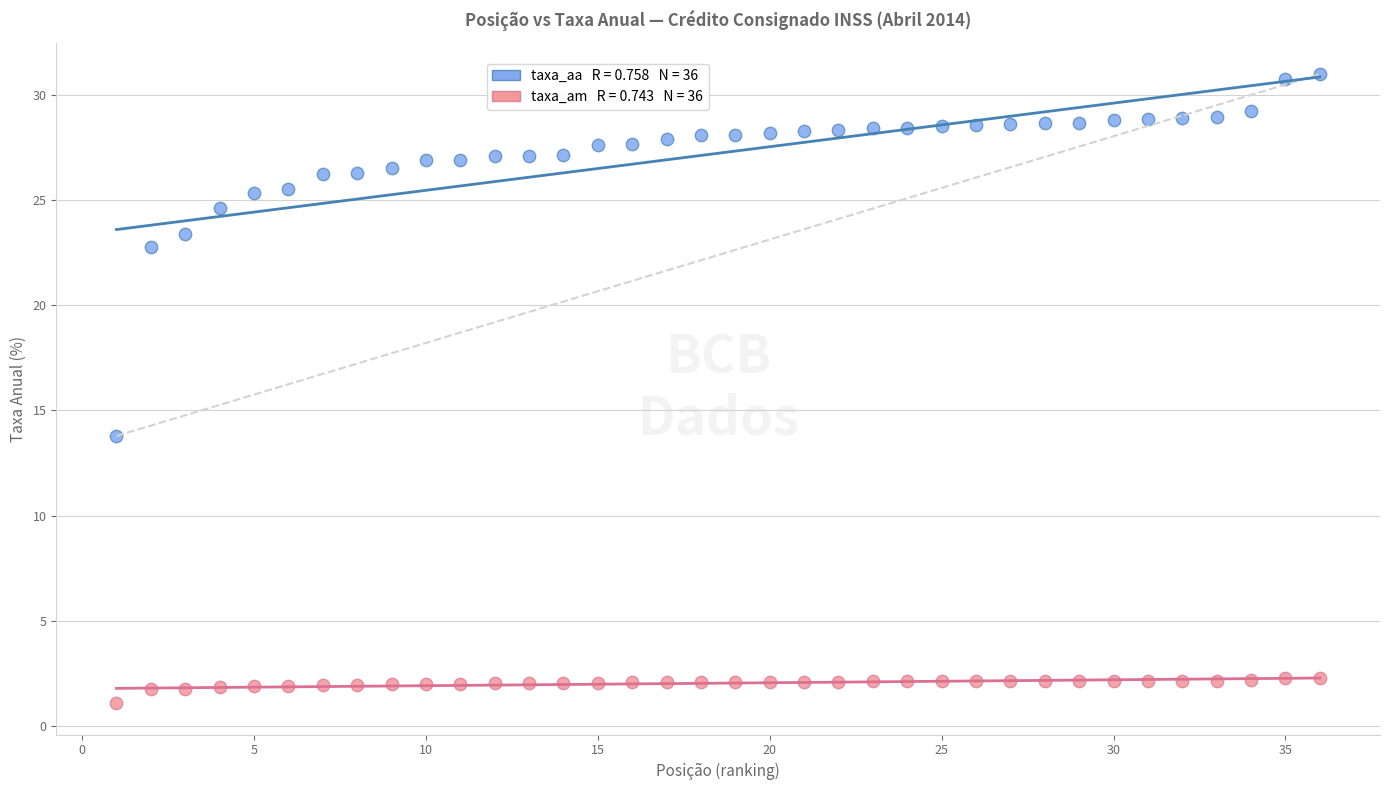

Across all series, what Y value is closest to 16?

13.8